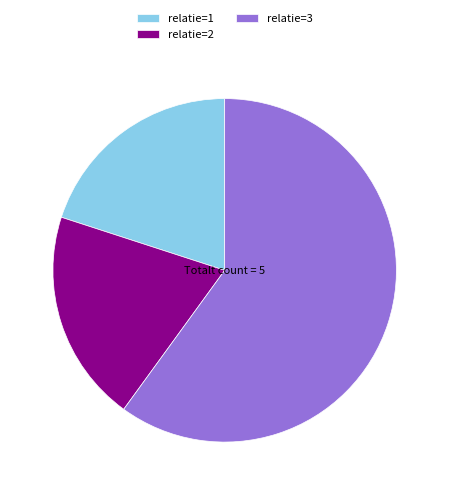

Which has a higher value, relatie=3 or relatie=1?

relatie=3